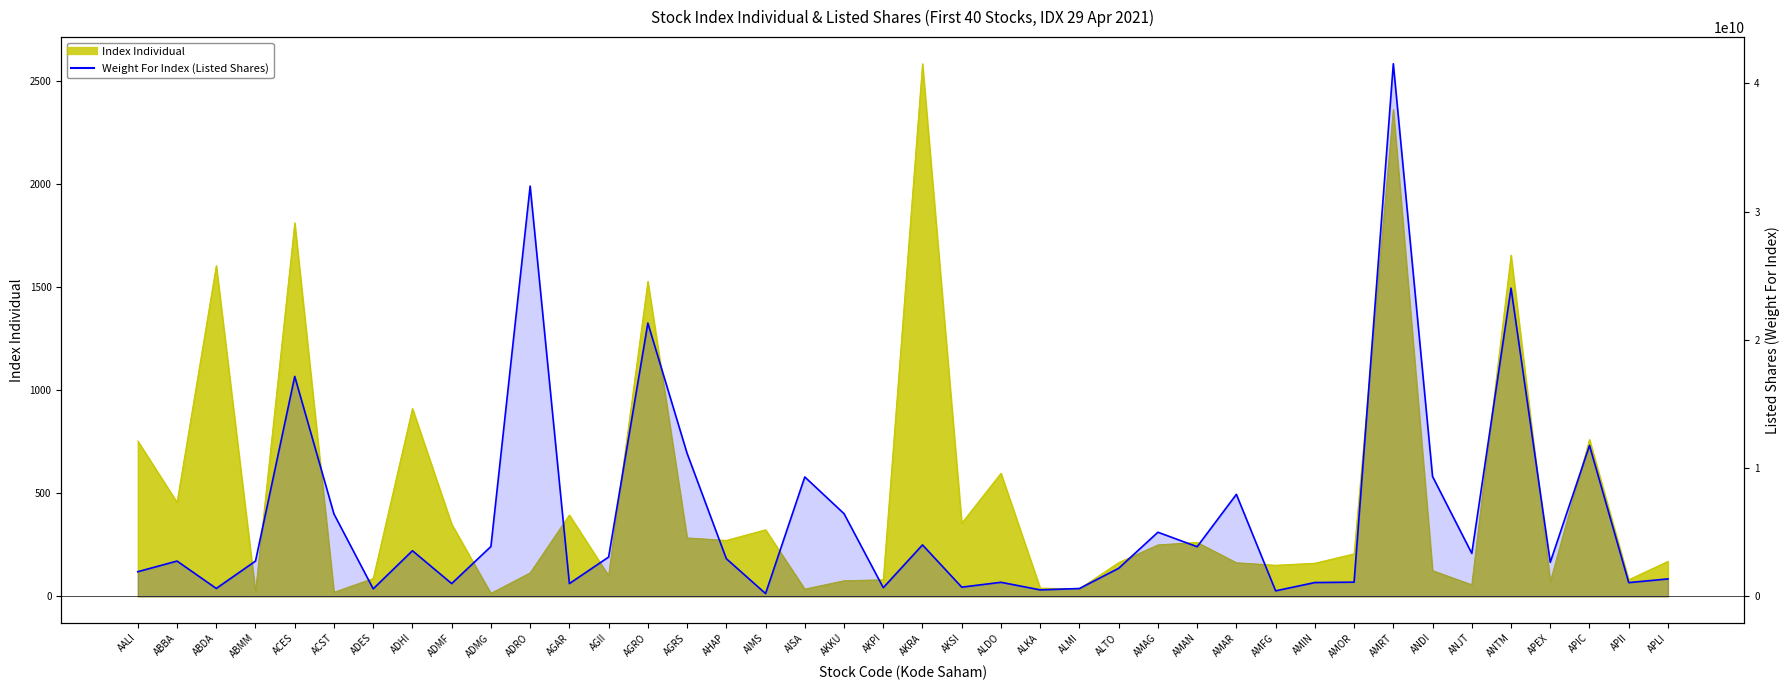

True or false: the data shows 651779833 at AGAR.

False